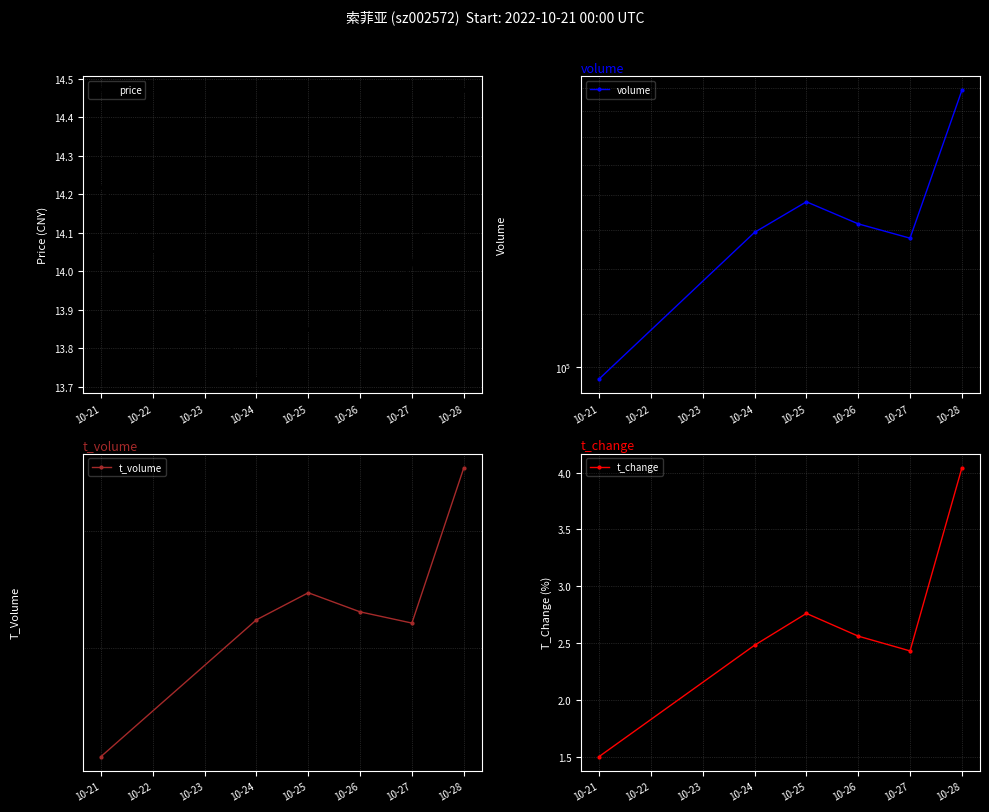

List the labels in order of price value, smallest first.

10-24, 10-26, 10-25, 10-27, 10-21, 10-28